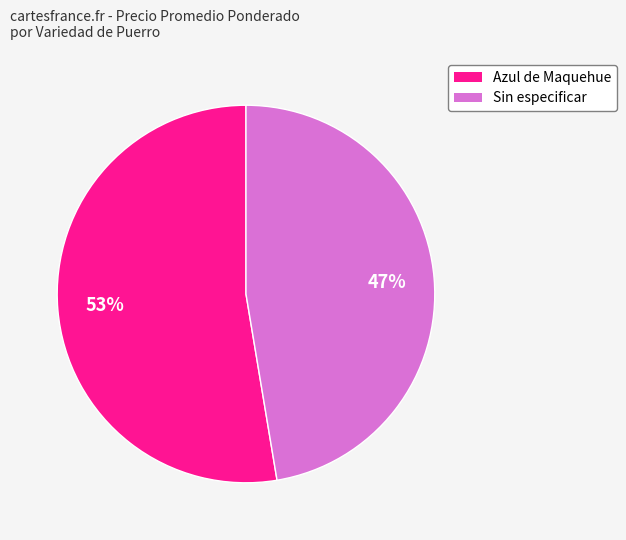

To the nearest percent, what is the average slice percentage?

50%